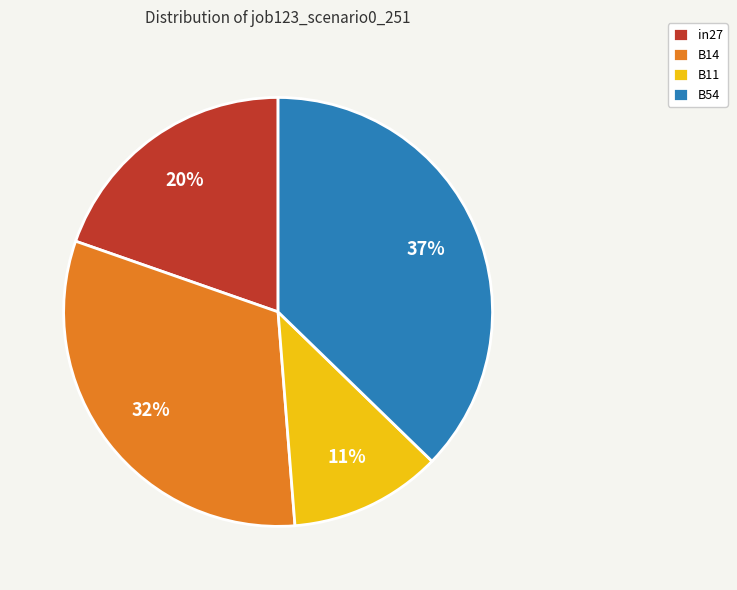

To the nearest percent, what percentage of the pie is B14?

32%